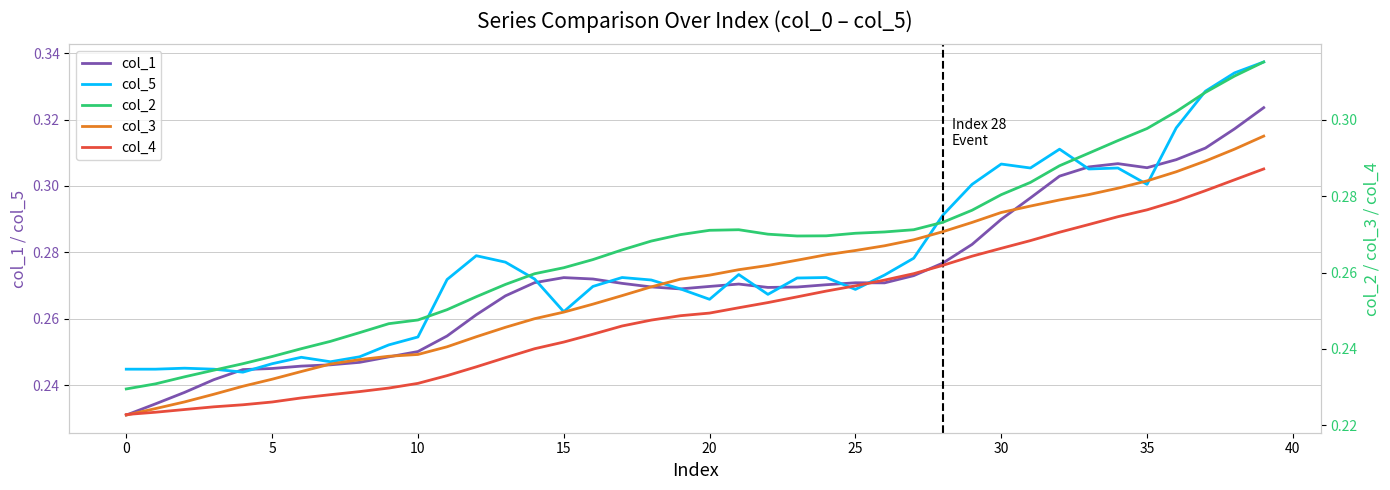

The value of col_4 at 27 is 0.3. True or false?

True